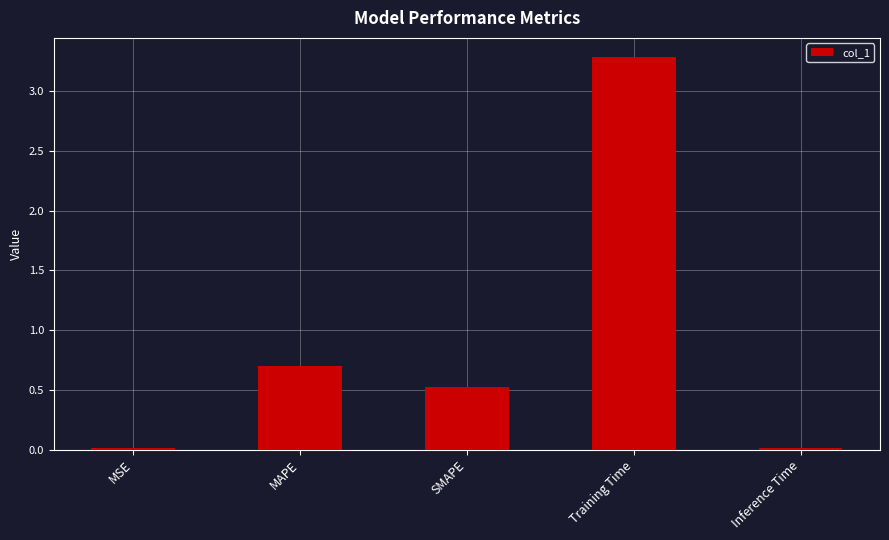

What value does the data have at Training Time?

3.3